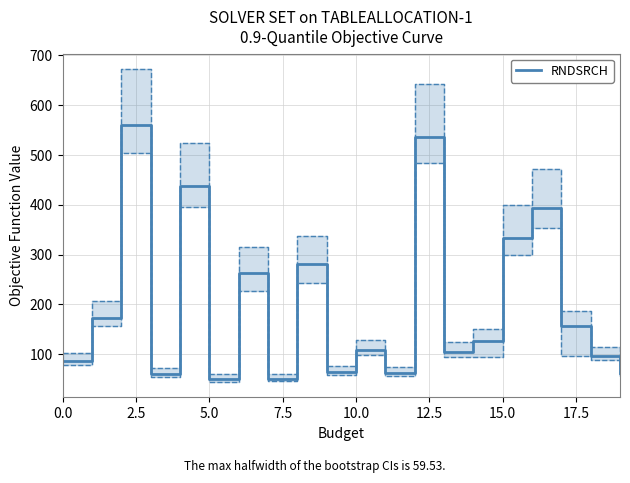

True or false: RNDSRCH has a value of 333 at 15.0.

True